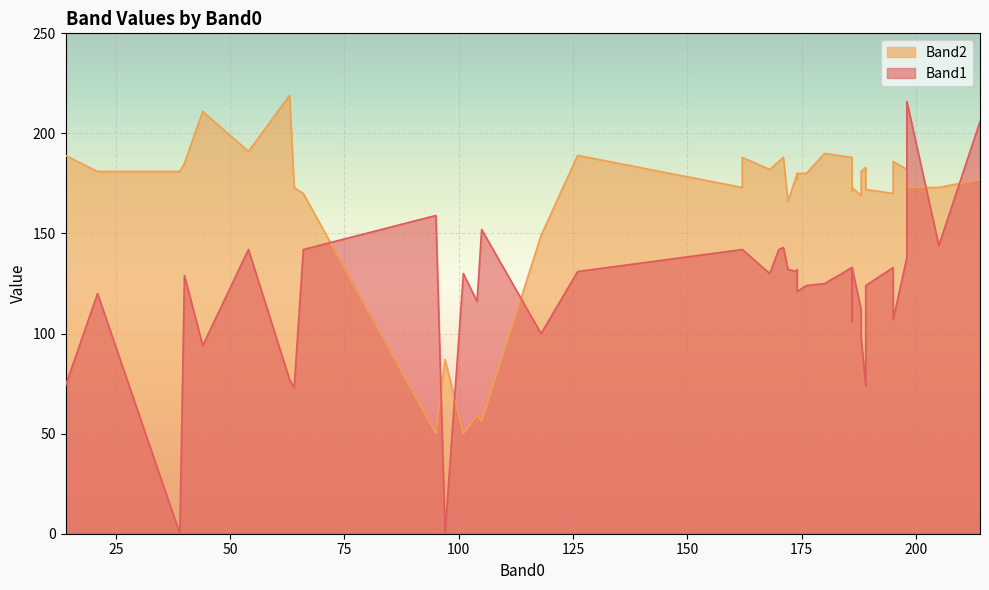

Where is the first local minimum for Band1?

14